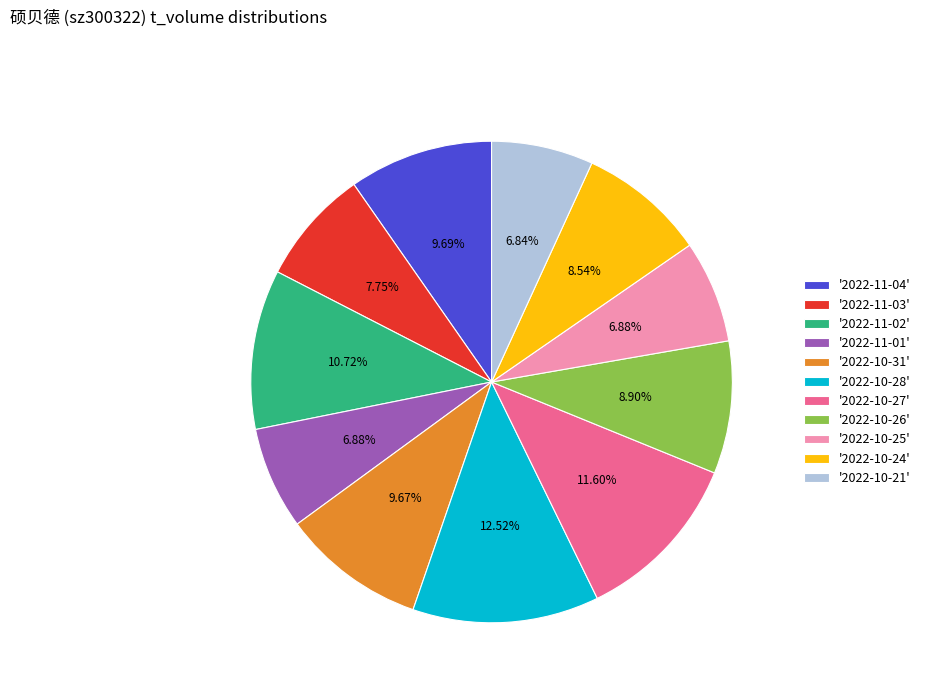

How many slices are in this pie chart?

11